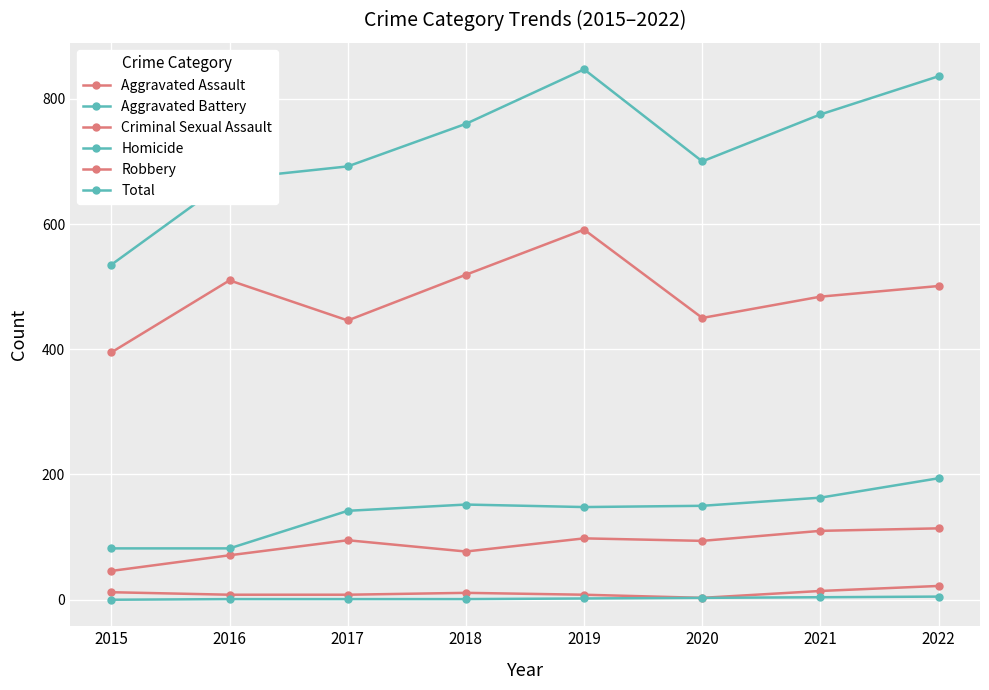

How many values in the Homicide series are below 2?

4